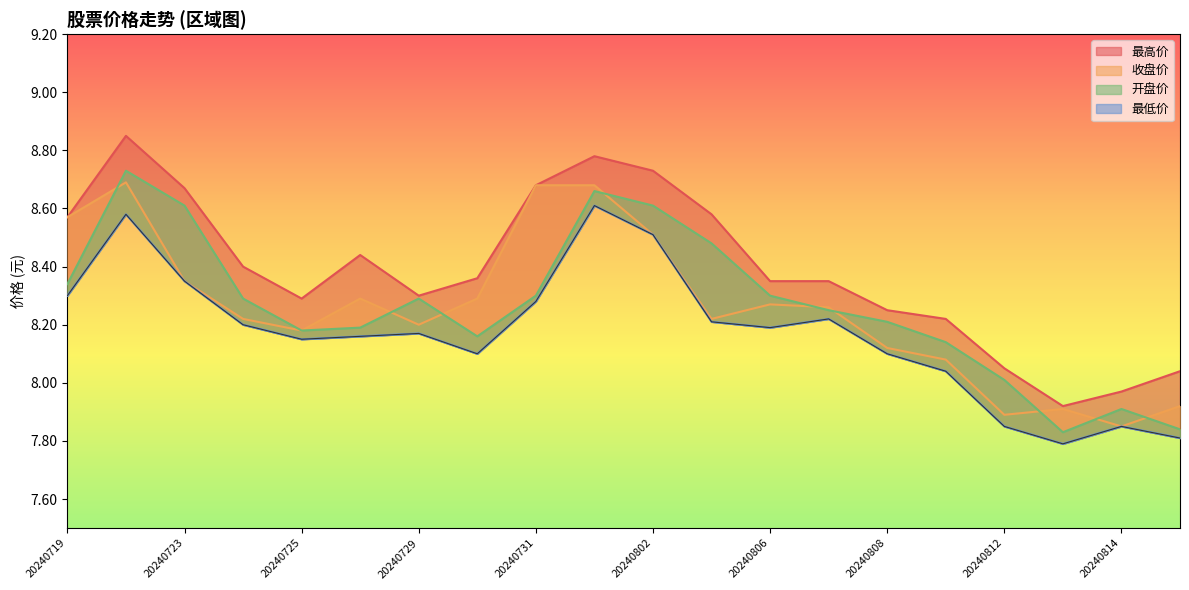

How many values in the 开盘价 series are below 8?

3